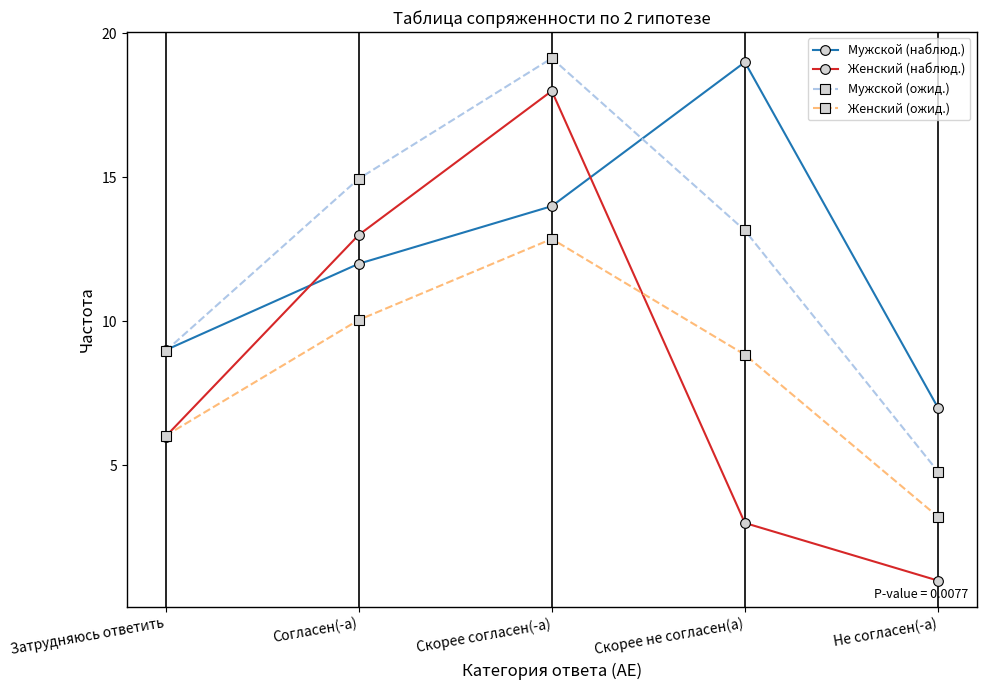

Count the Женский (наблюд.) values in the range 3 to 13.

3